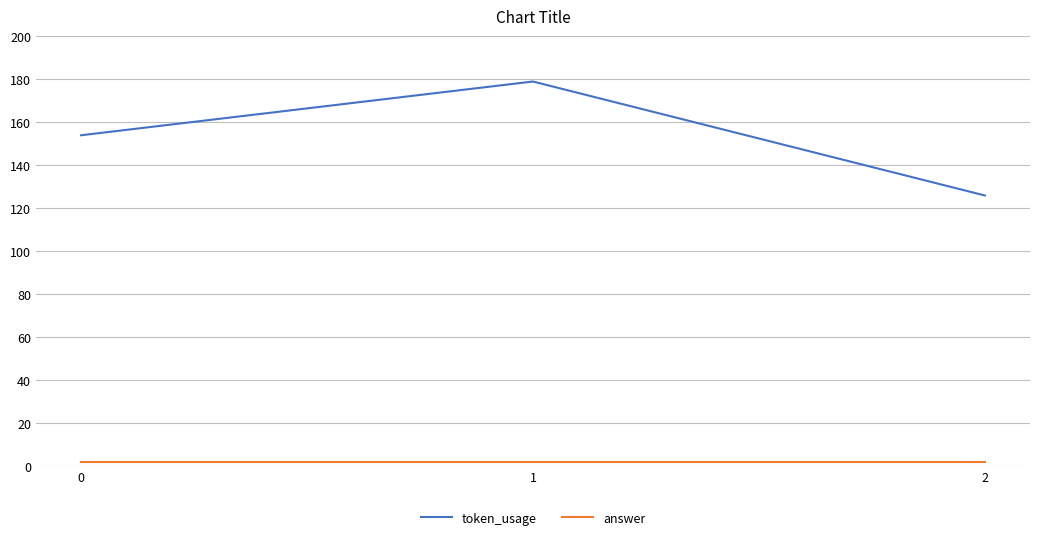

Reading left to right, list all the values displayed in this chart.

token_usage: 154	179	126
answer: 2	2	2